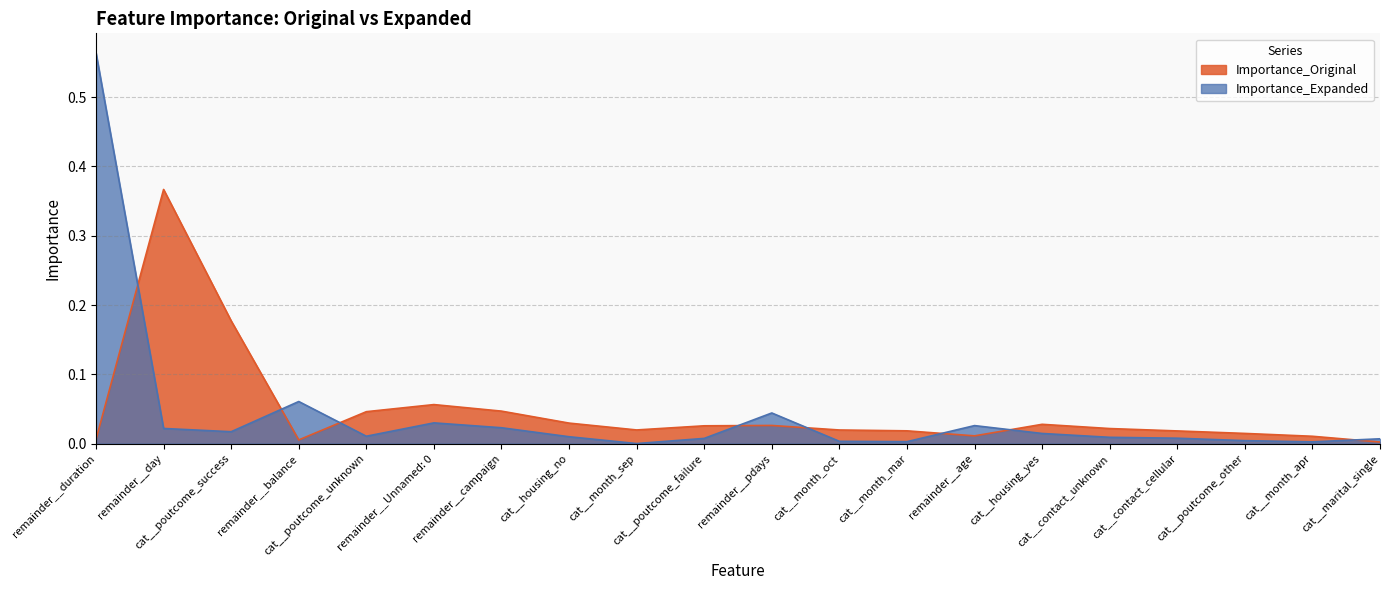

List the series in order of their overall mean, highest first.

Importance_Original, Importance_Expanded